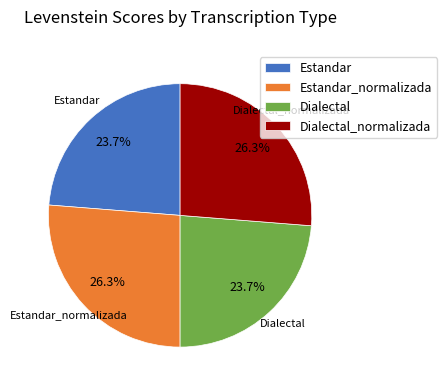

To the nearest percent, what is the combined percentage of Estandar_normalizada and Dialectal_normalizada?

53%